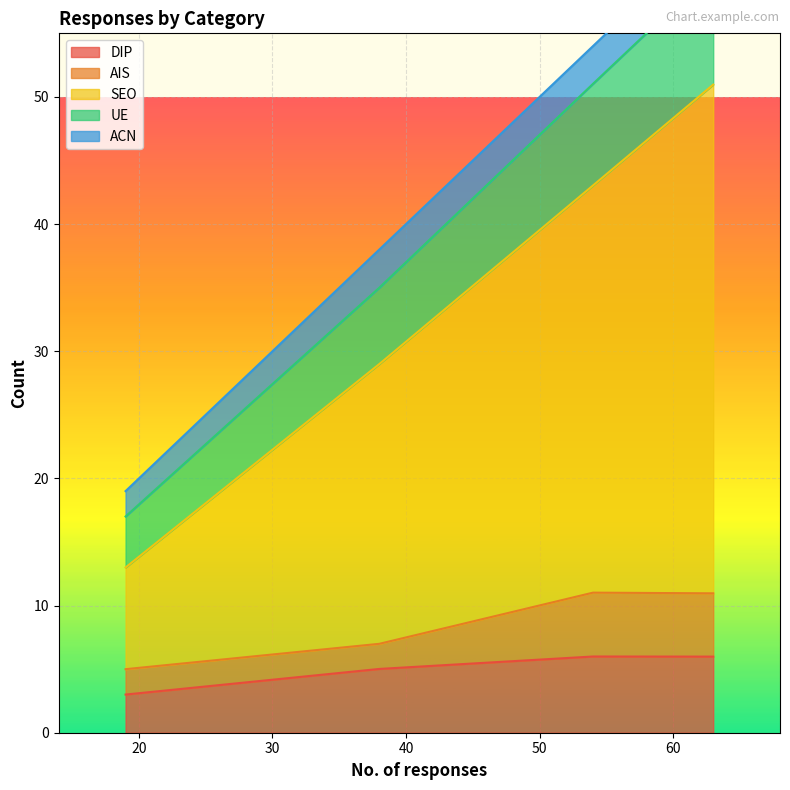

The value of UE at 19 is 22.4. True or false?

False